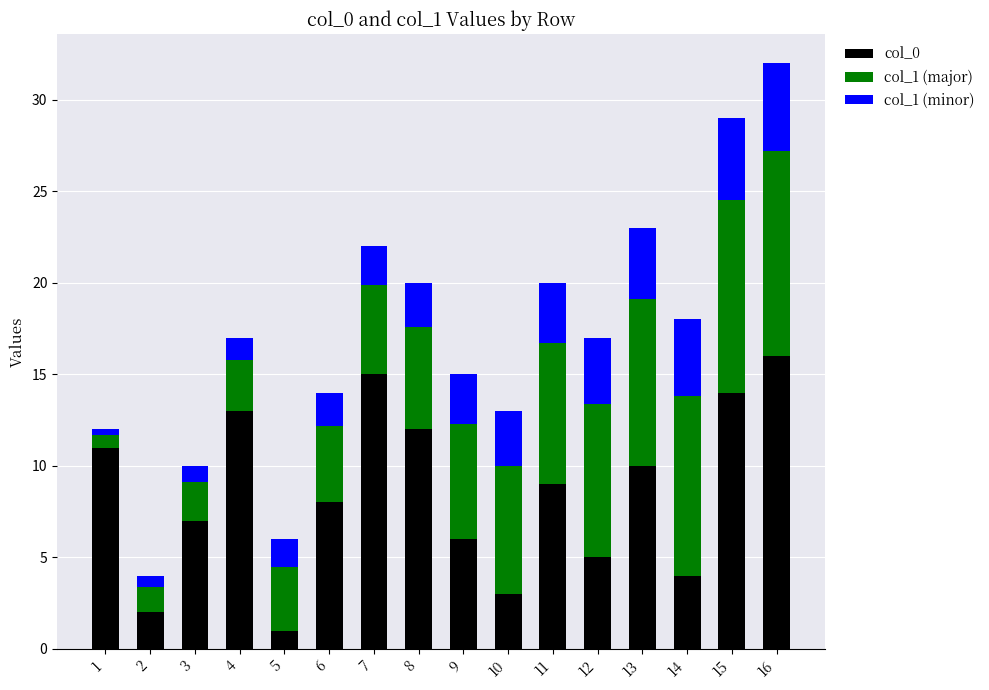

What is the total value across all series at 8?

20.0